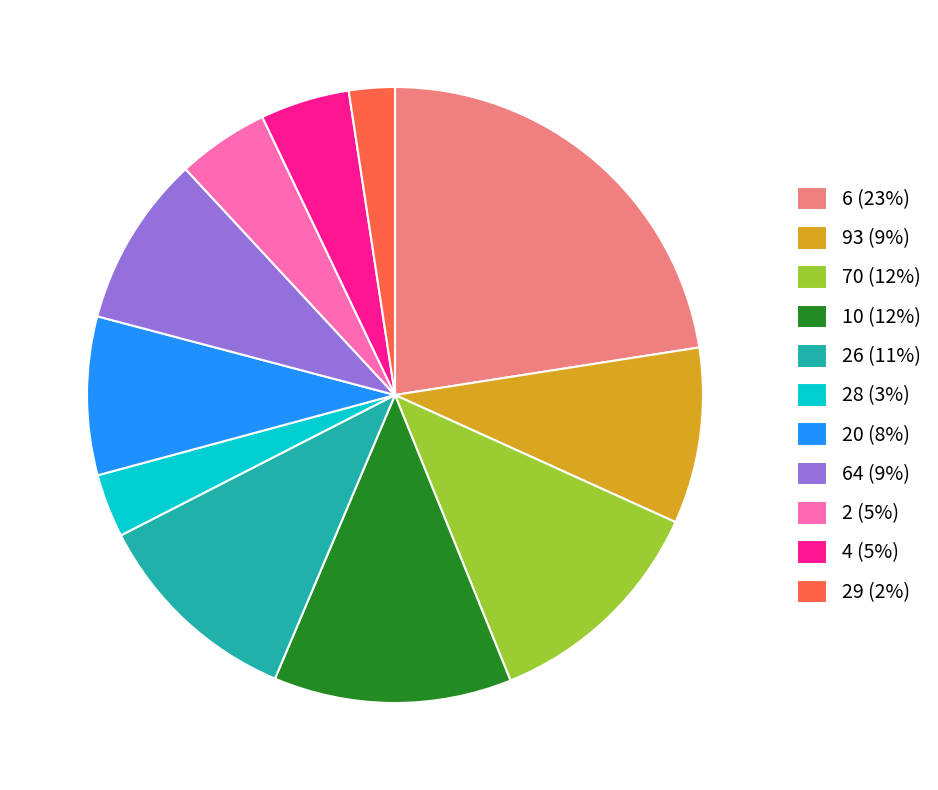

How many slices are in this pie chart?

11